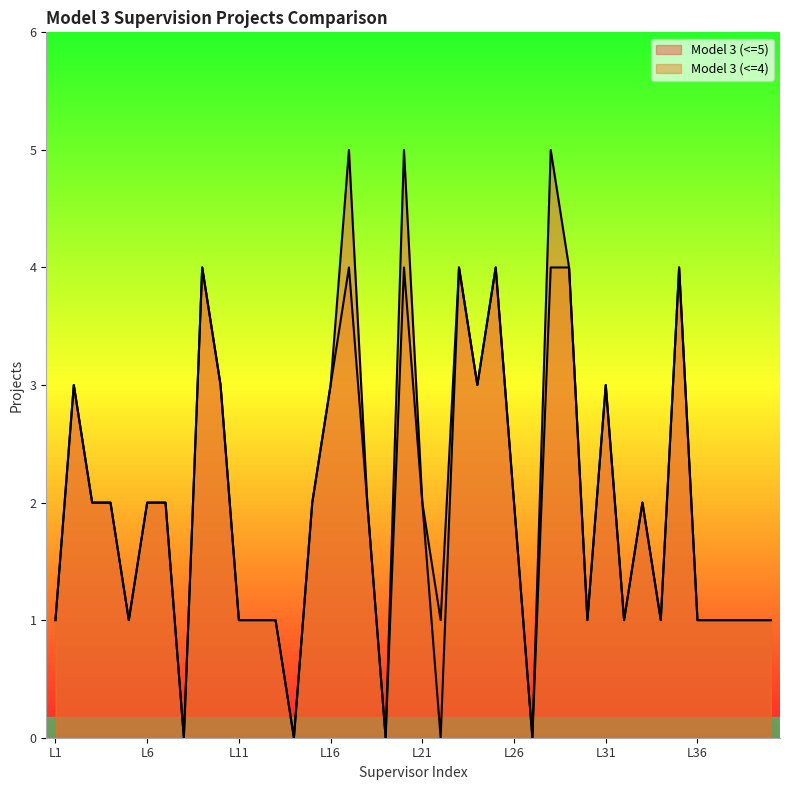

At L38, list the series in order from largest to smallest.

Model 3 (<=5), Model 3 (<=4)